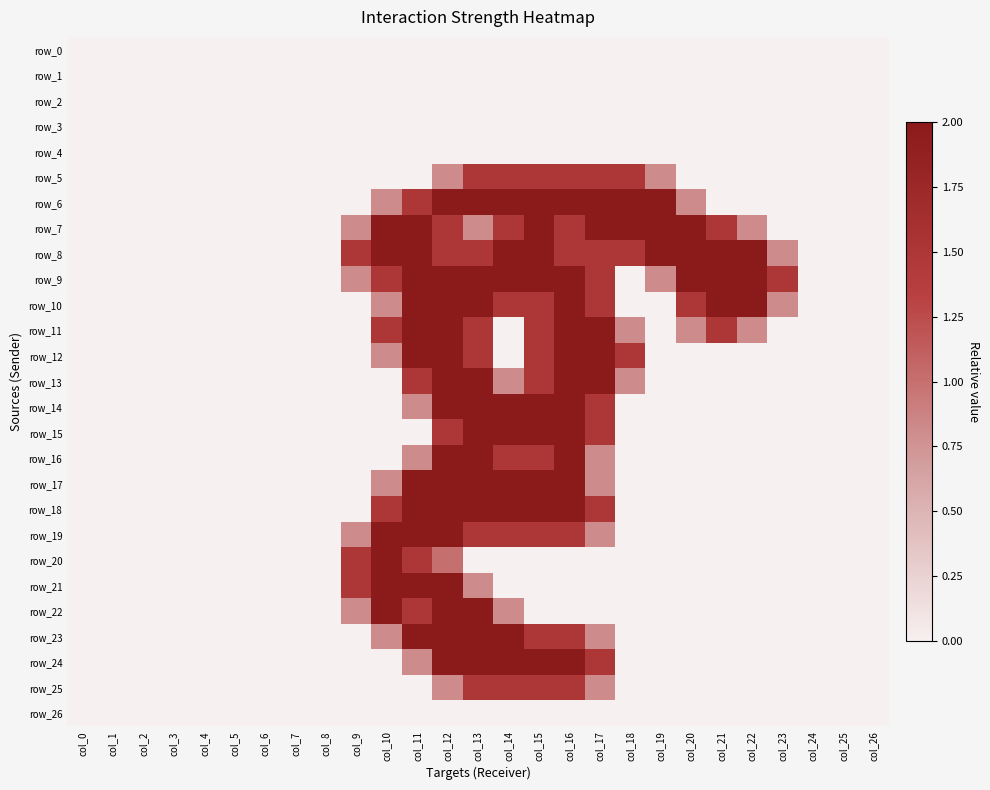

The row_25 series shows 0.8 at col_17. True or false?

True